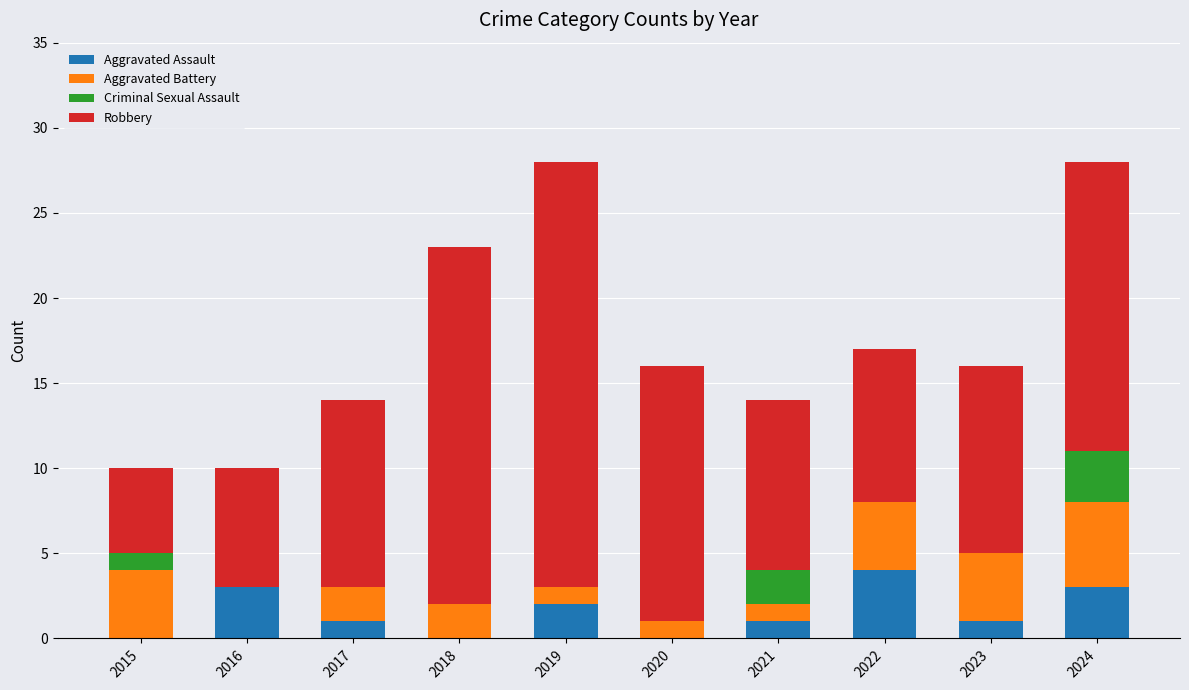

Which category has the highest value in the Aggravated Assault series?

2022